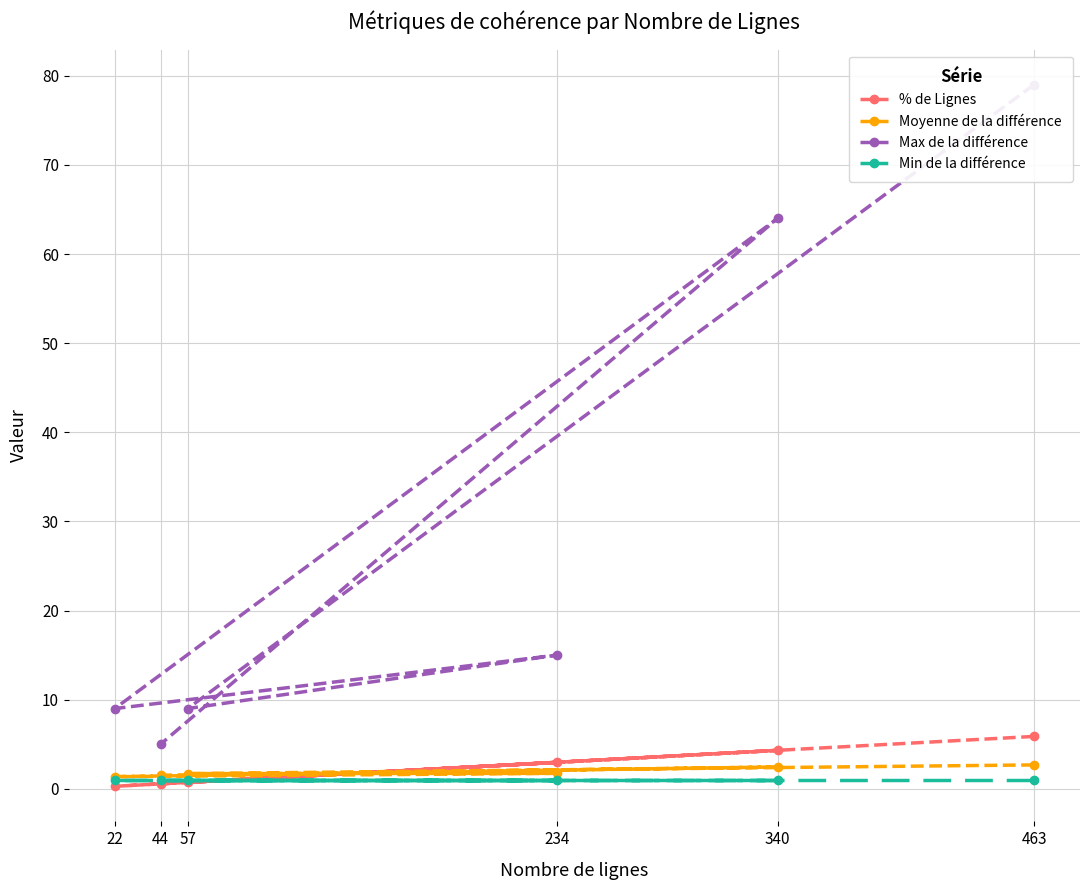

What is the difference between the highest and lowest values at 340?

63.0